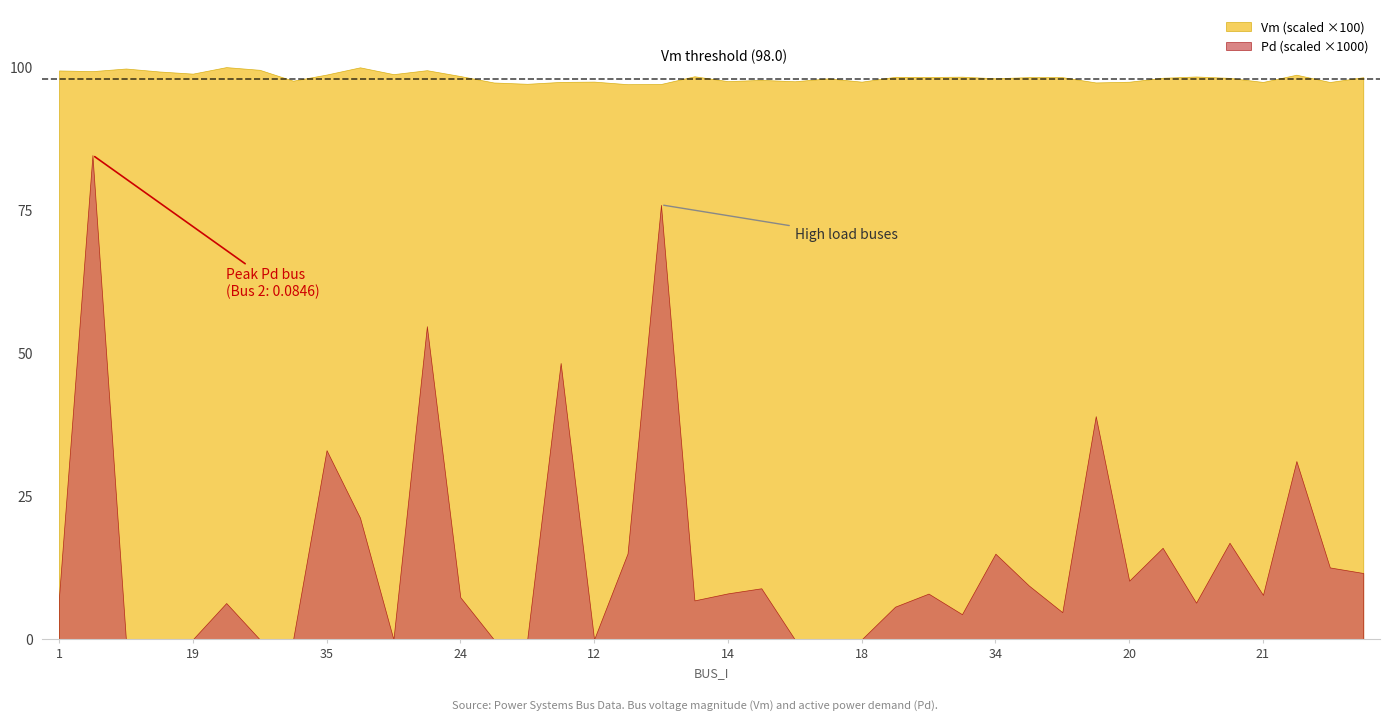

Which label corresponds to the largest value in the chart?

5